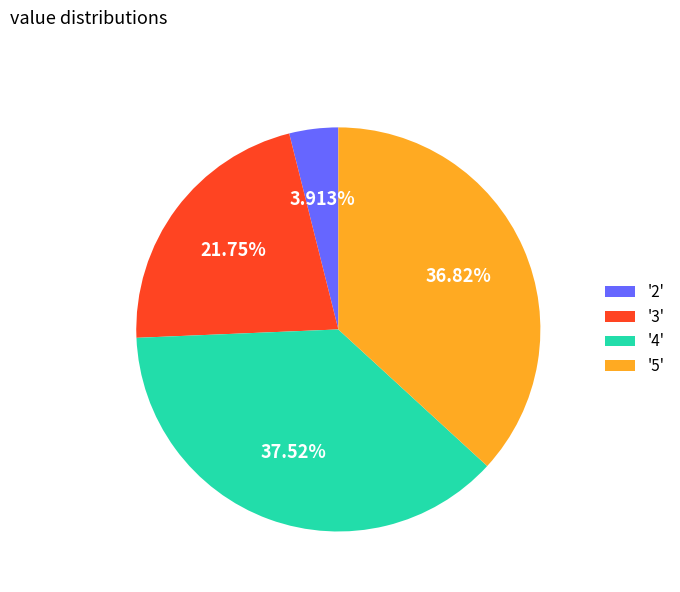

Is the sum of '3' and '5' greater than half?

Yes